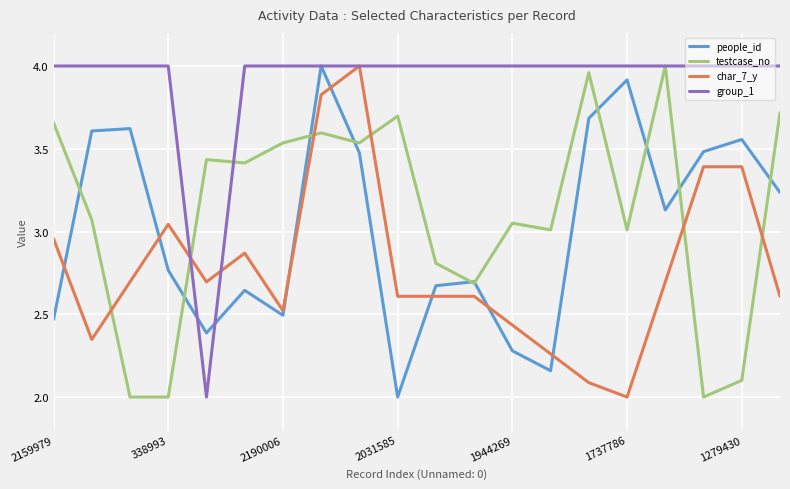

What are all the series names shown in the legend?

people_id, testcase_no, char_7_y, group_1